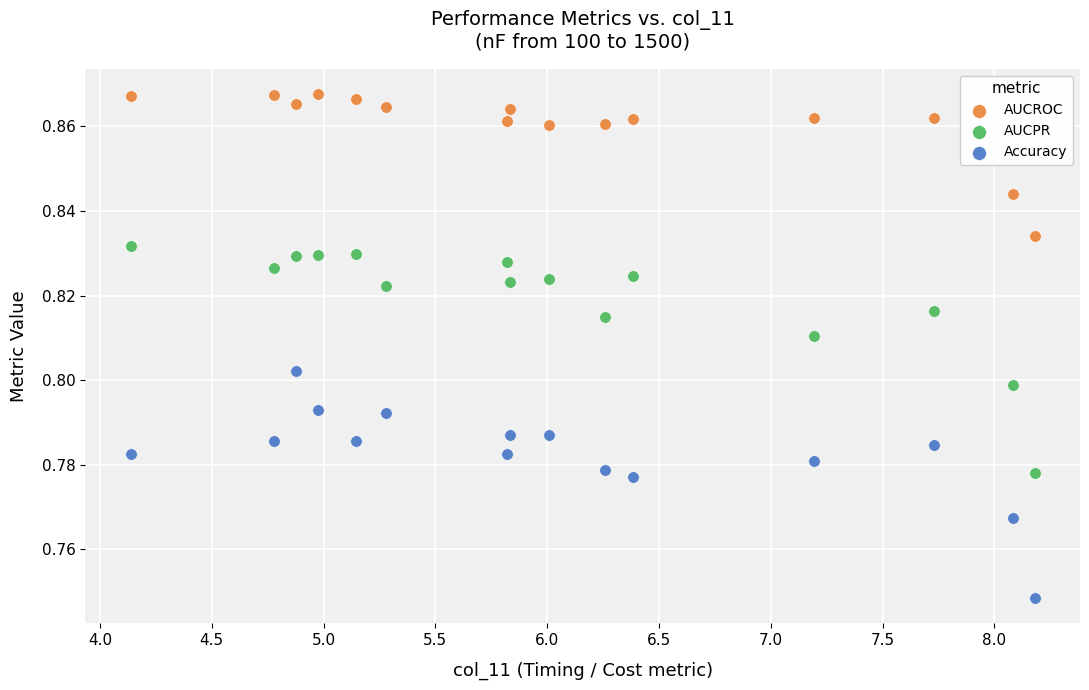

Which series contains the highest Y value?

AUCROC